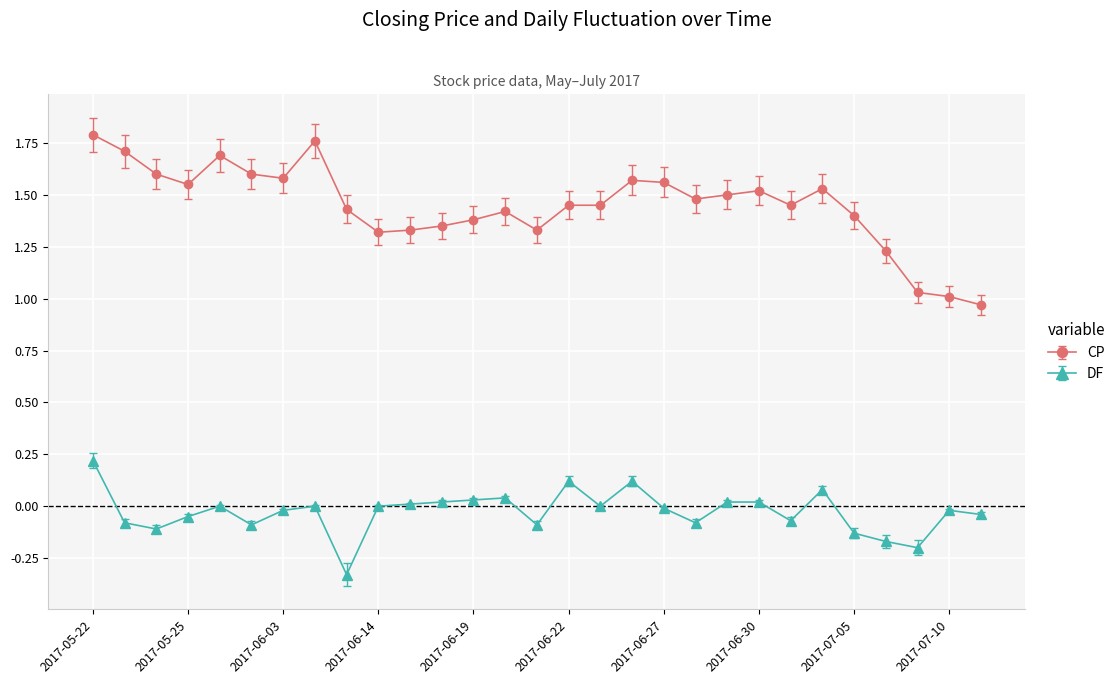

Which series has the largest total across all categories?

CP